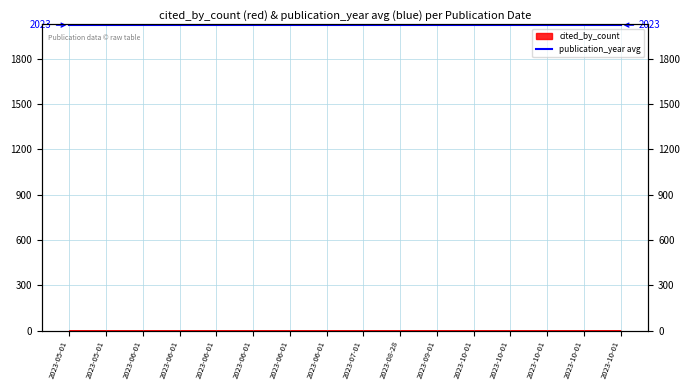

Which label corresponds to the smallest value in the chart?

2023-05-01